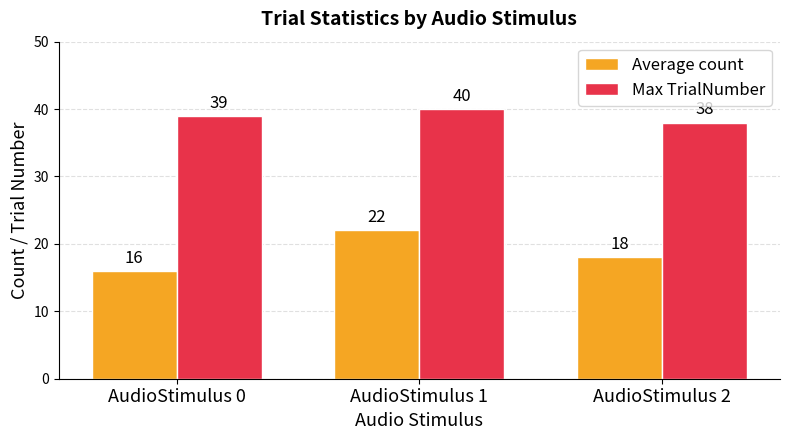

Rank the series by their average value, from highest to lowest.

Max TrialNumber, Average count